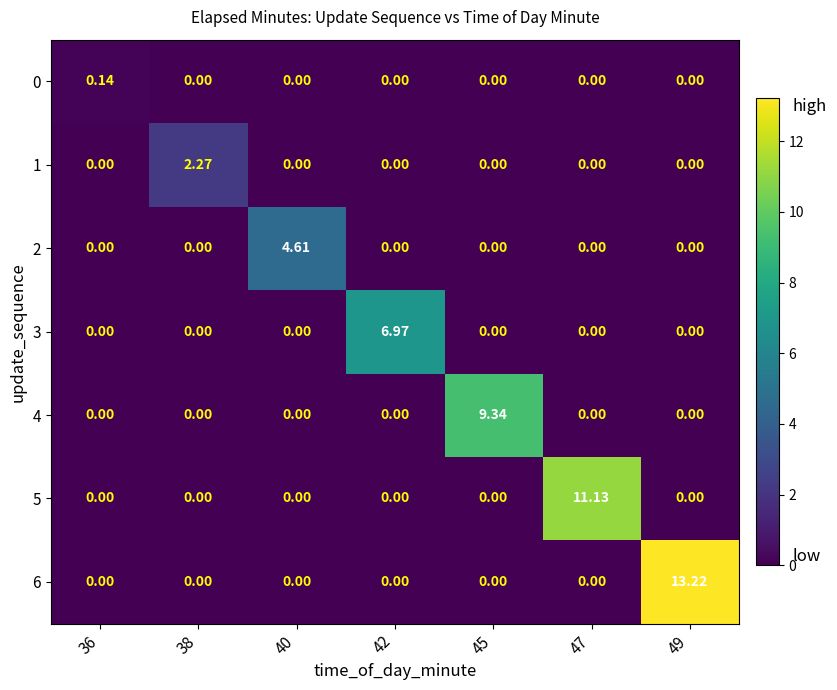

How many values in 1 are above zero?

1